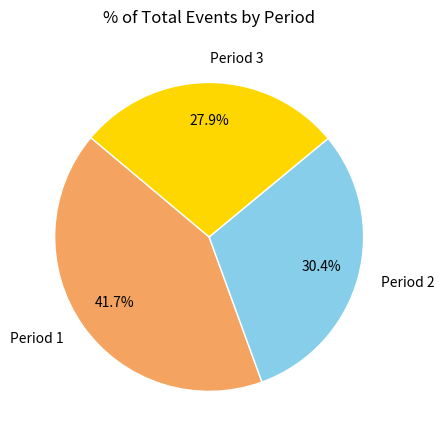

Rank the categories by value from lowest to highest.

Period 3, Period 2, Period 1